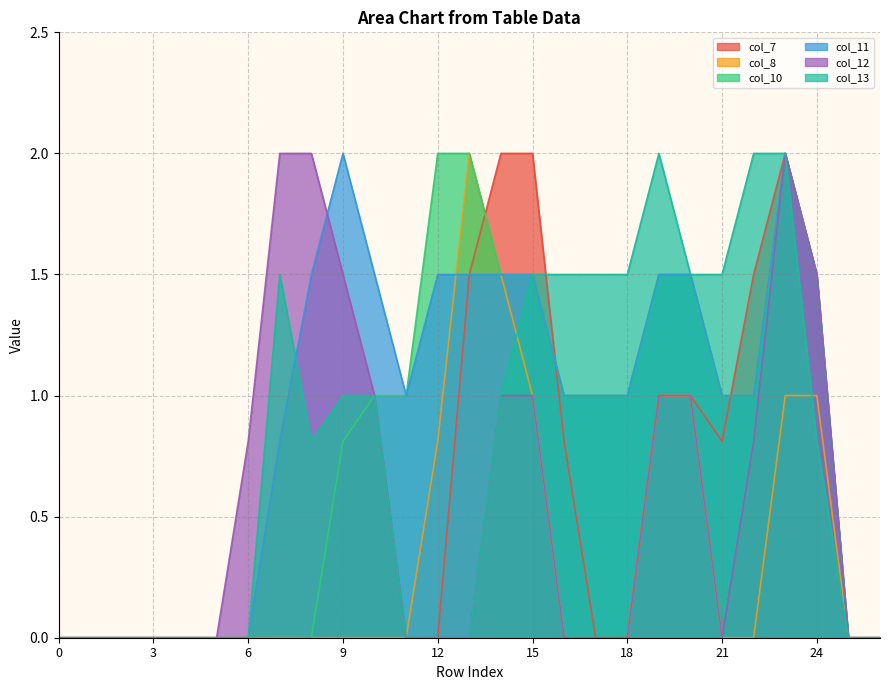

What is the sum of all col_7 values?

14.1